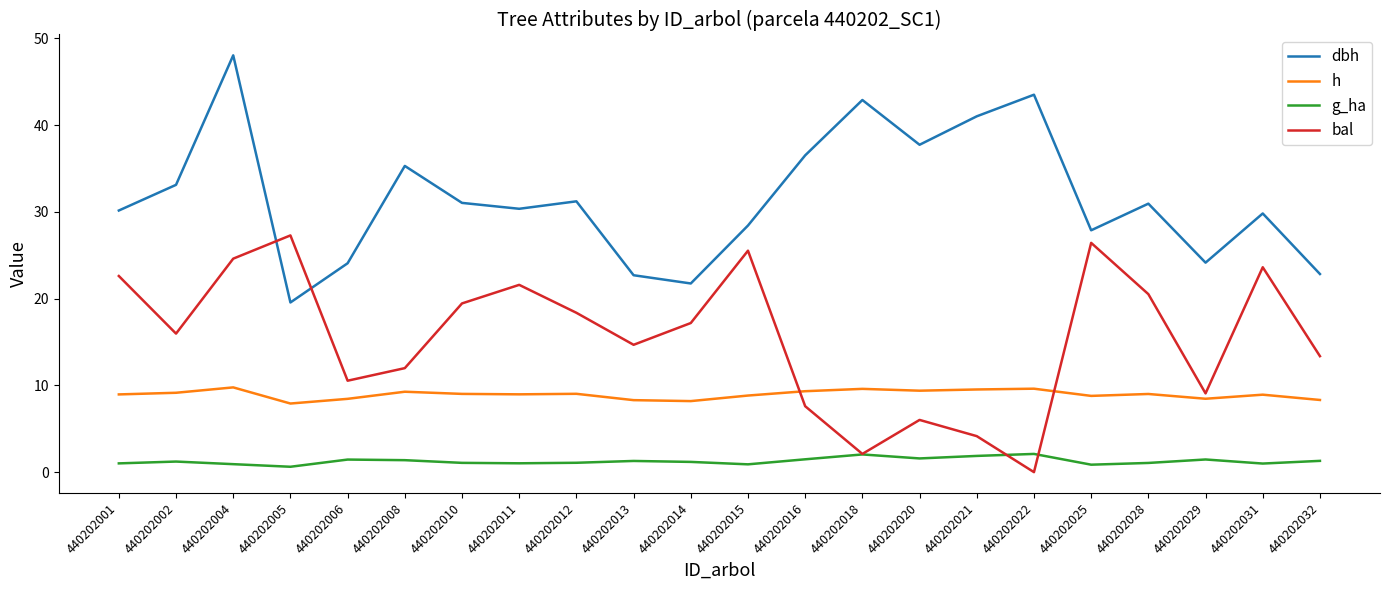

In dbh, how many points are lower than both neighbors (excluding endpoints)?

6